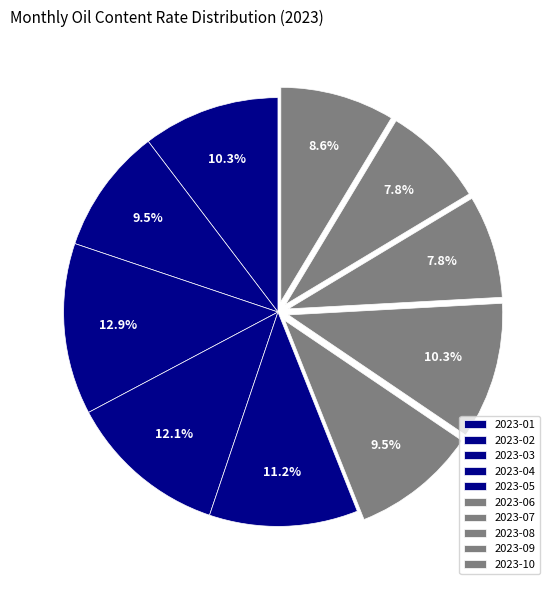

What portion of the pie excludes 2023-01?

89.7%